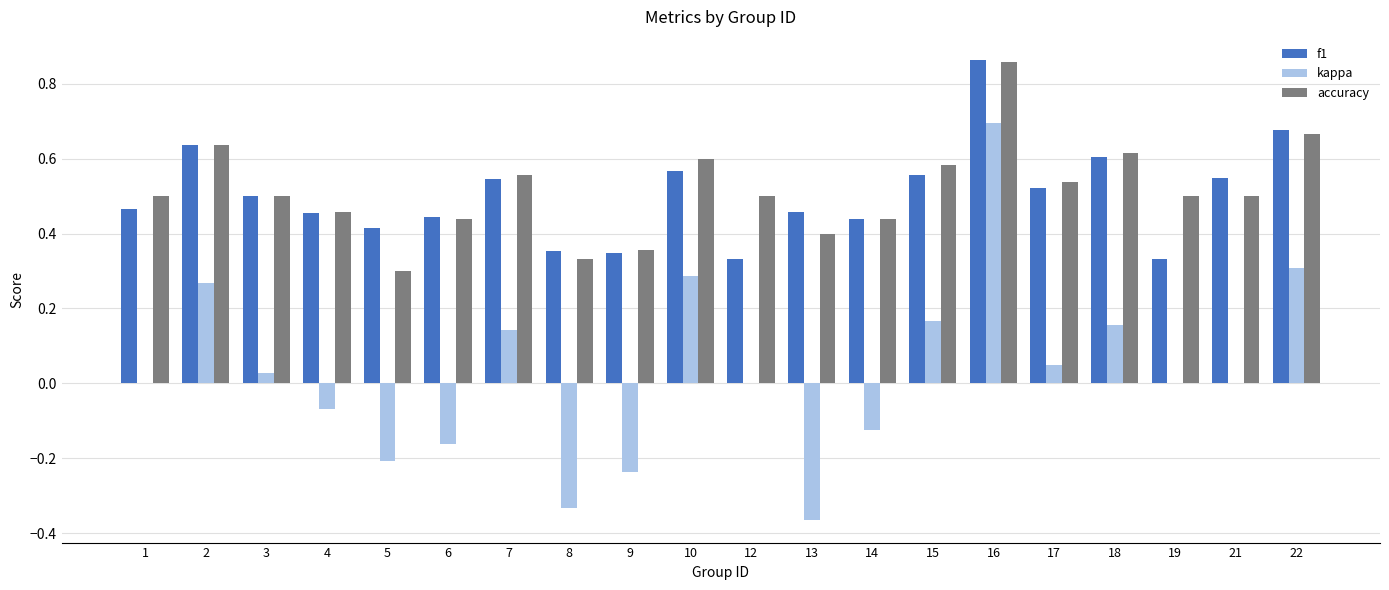

The value of accuracy at 19 is 0.5. True or false?

True